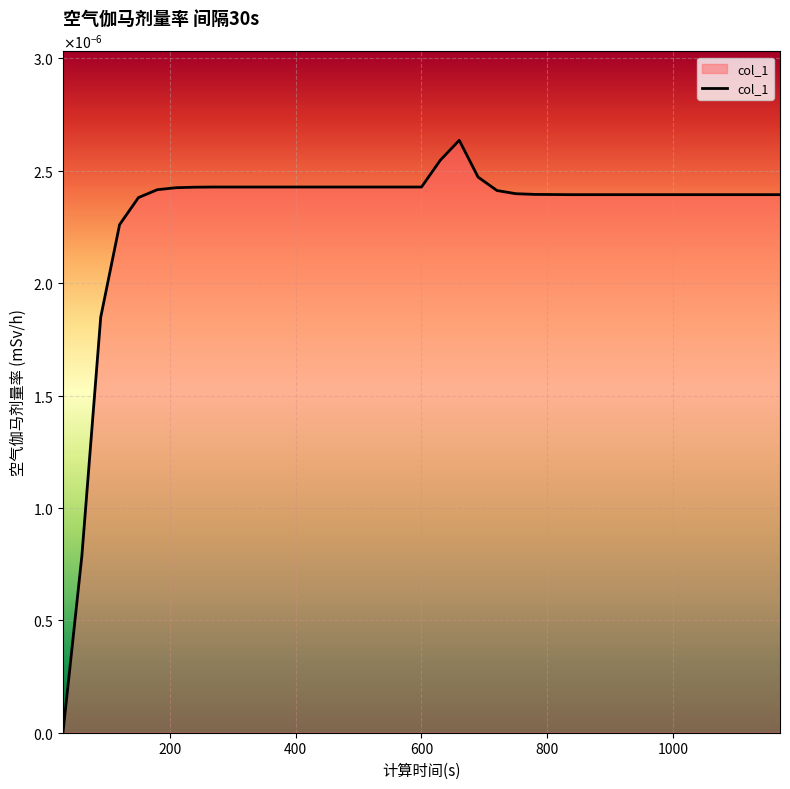

Is this an area chart (filled region under the line)?

Yes